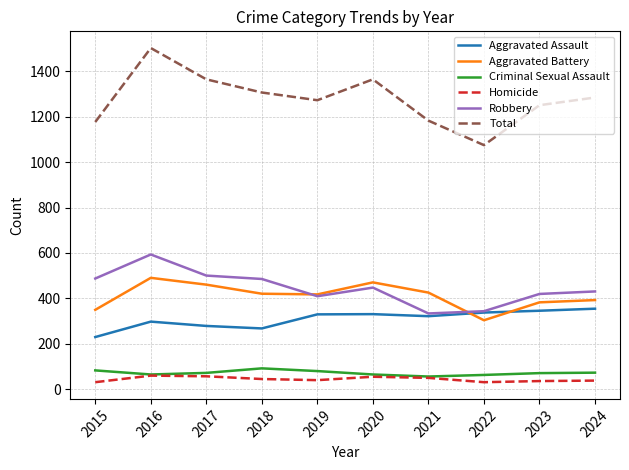

How many values in the Aggravated Battery series are below 420?

5